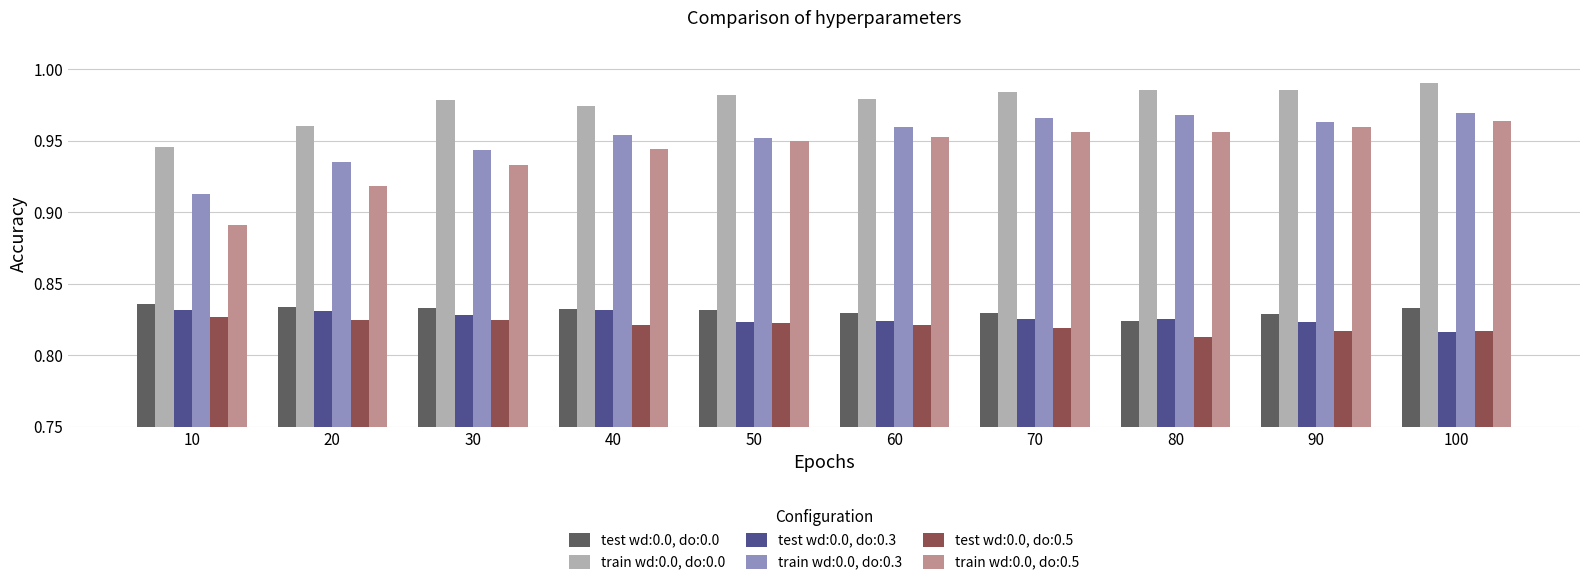

What is the difference between the second highest and minimum values in the train wd:0.0, do:0.3 series?

0.1